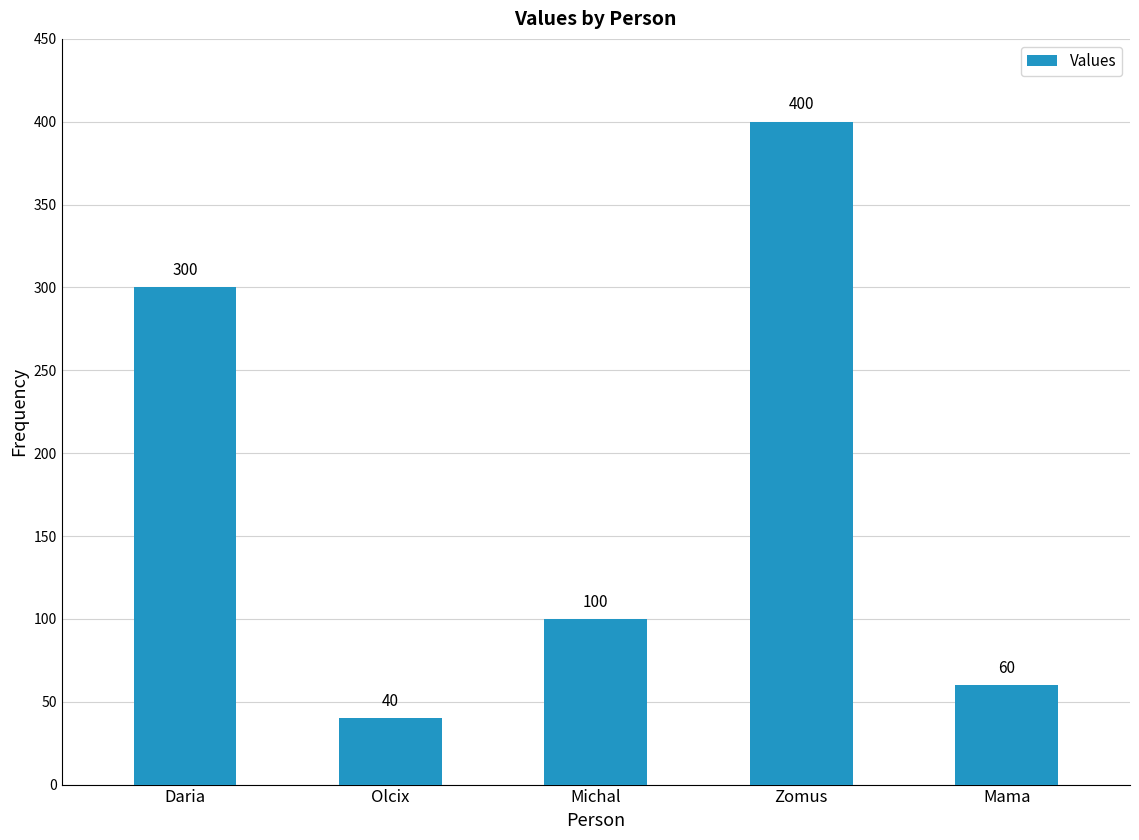

Between Michal and Mama, which is larger?

Michal